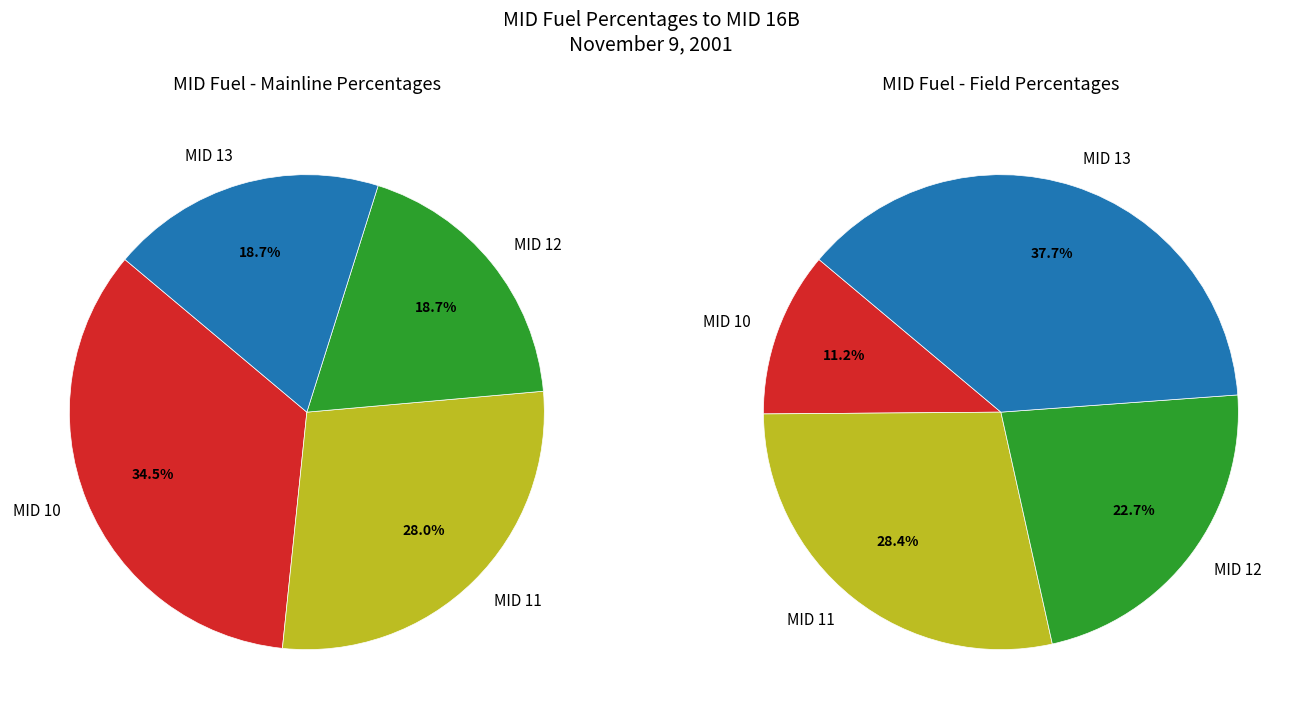

The 5 slice represents 20% of the pie. True or false?

False